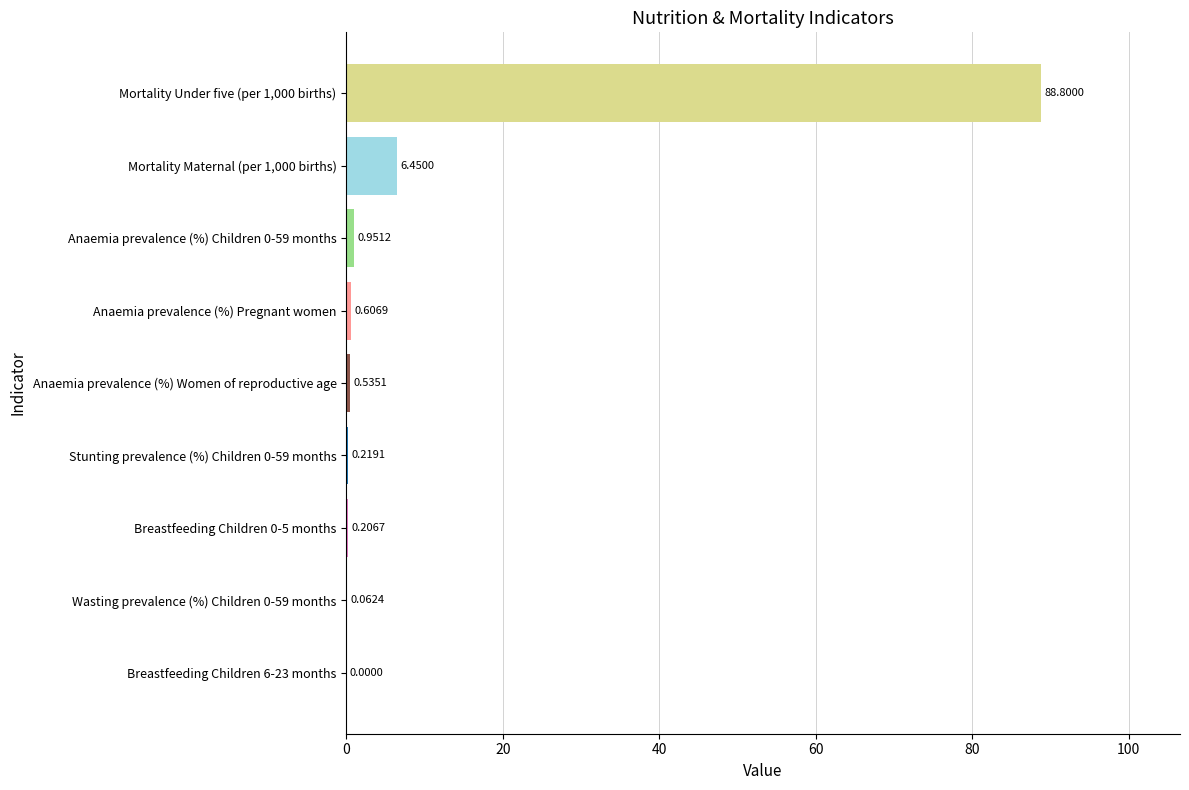

What is the sum of all values?

97.8